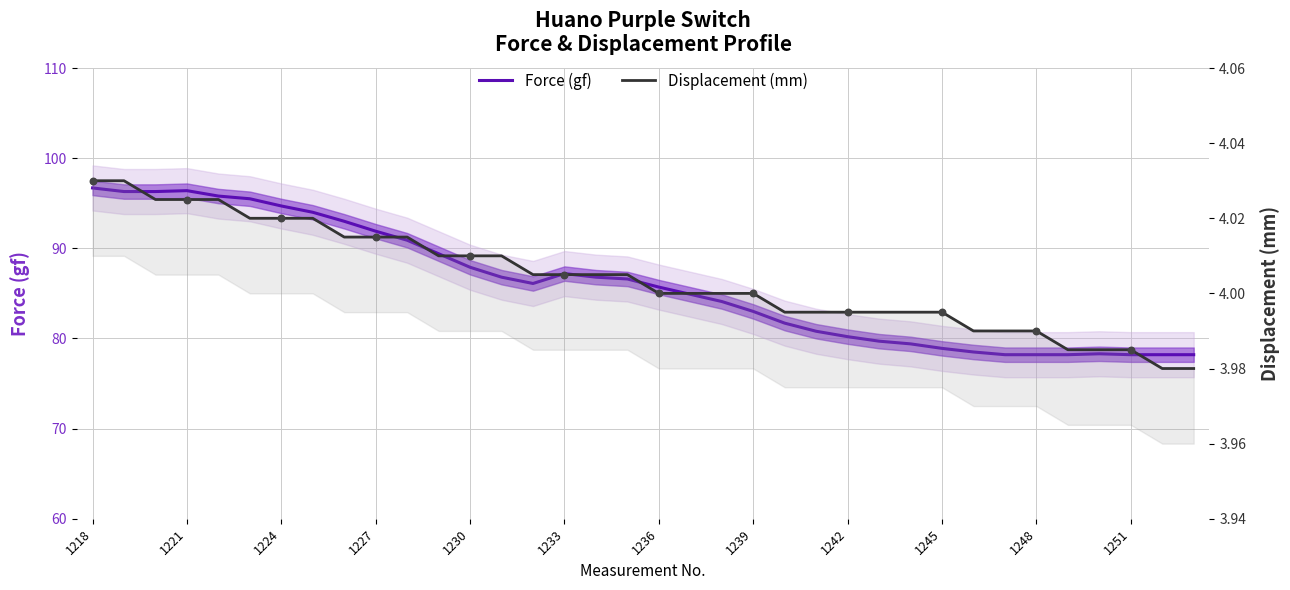

Which series contains the highest Y value?

Force (gf)